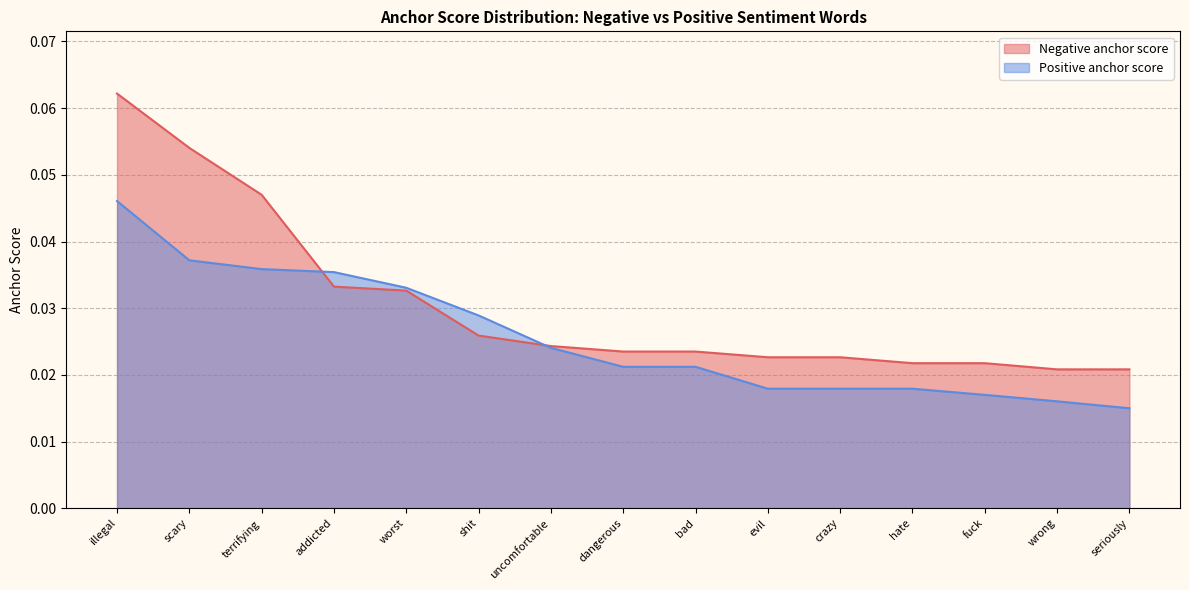

The value of Positive anchor score at crazy is 0.0. True or false?

False